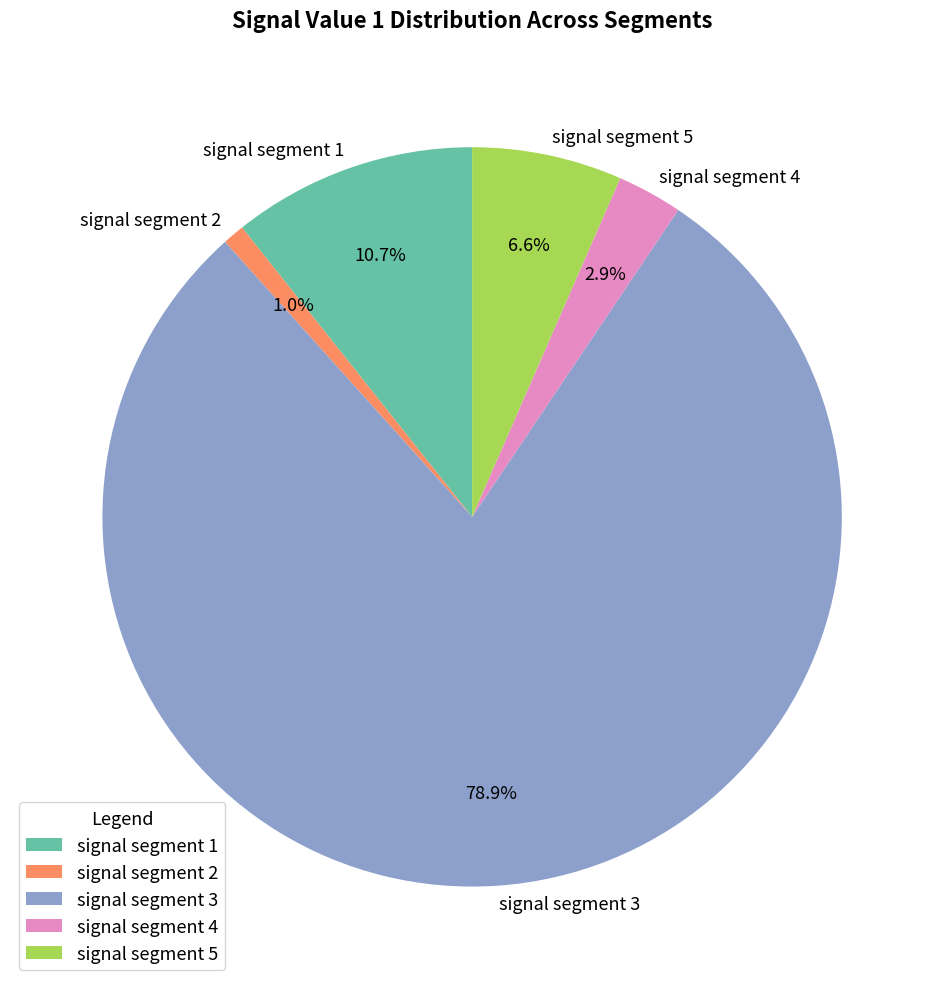

To the nearest percent, what portion does signal segment 5 represent?

7%